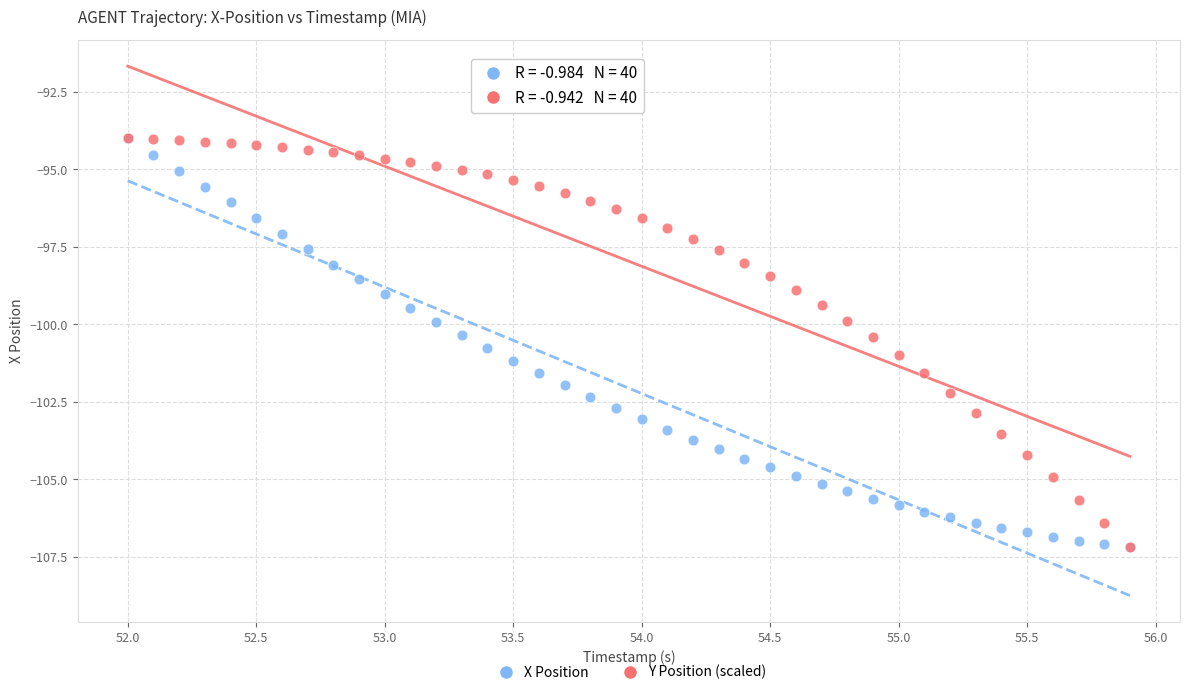

What are all the series names shown in the legend?

X Position, Y Position (scaled)